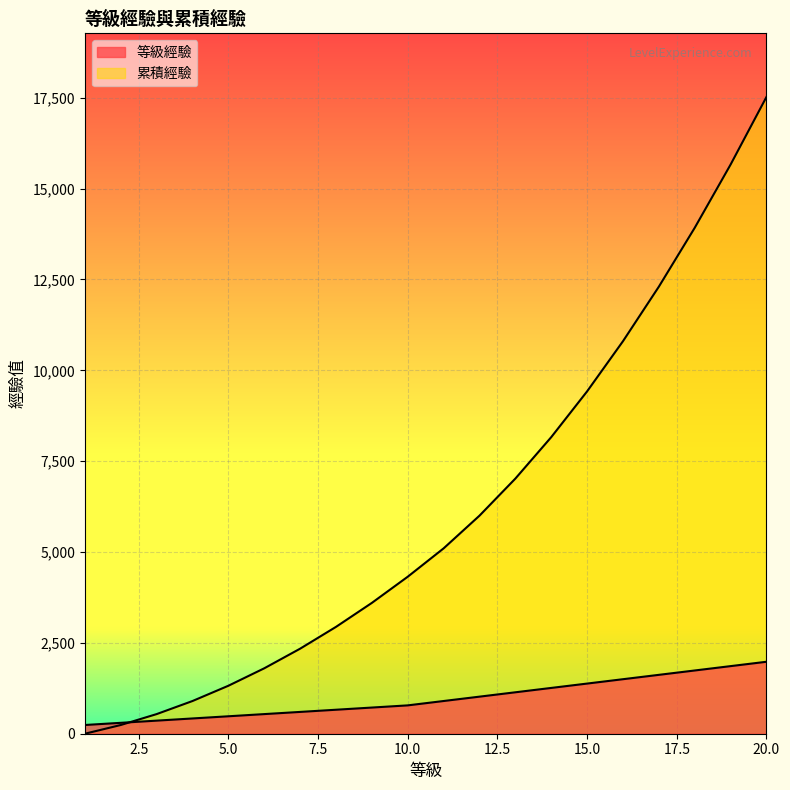

What is the spread (max minus min) of values at 11?

4200